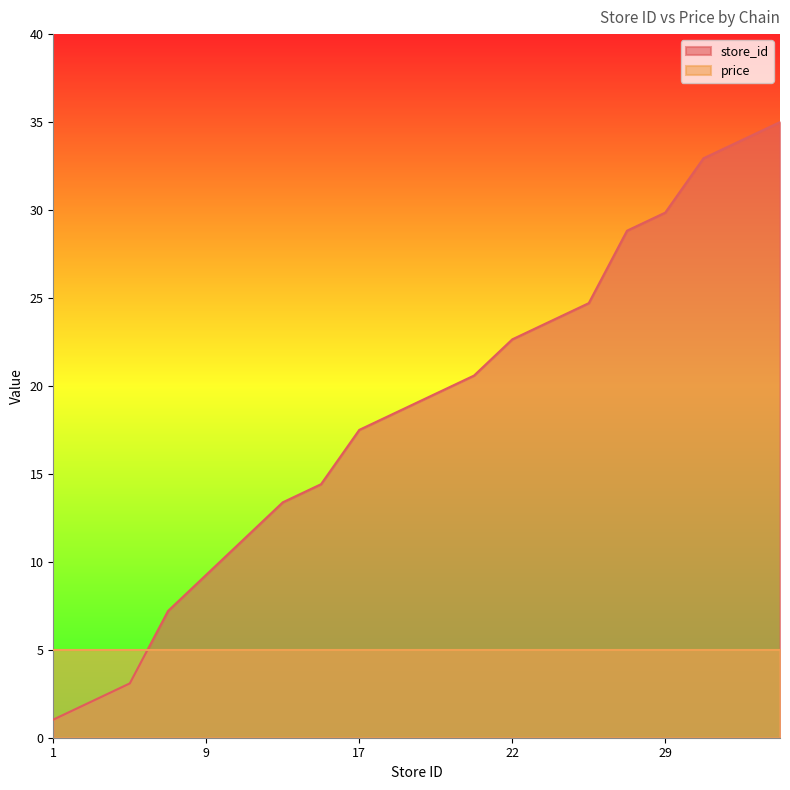

How many values are below 19?

10